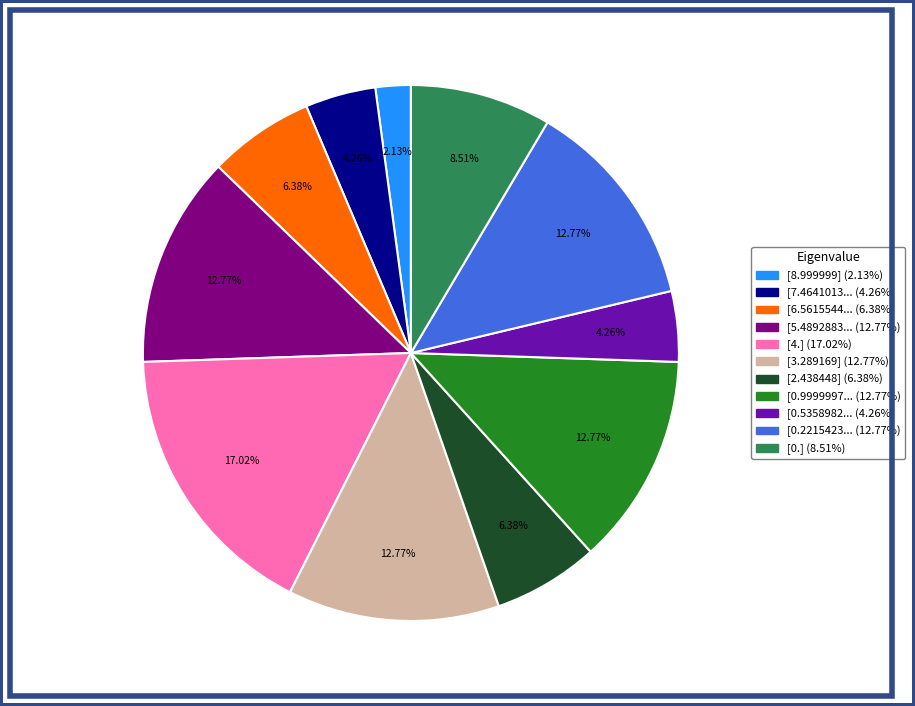

Does any single category account for the majority?

No